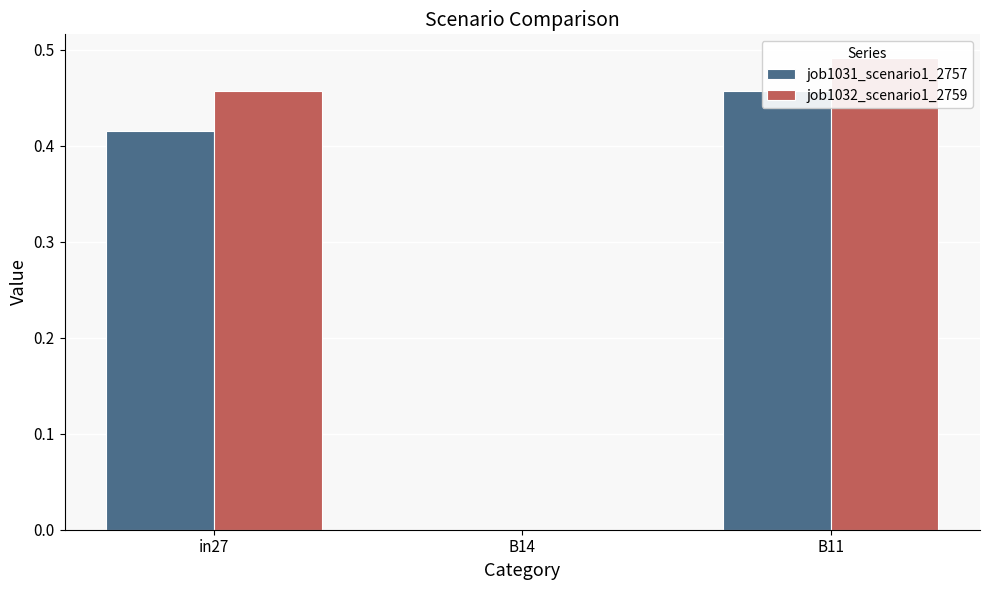

What is the sum of all job1032_scenario1_2759 values?

0.9